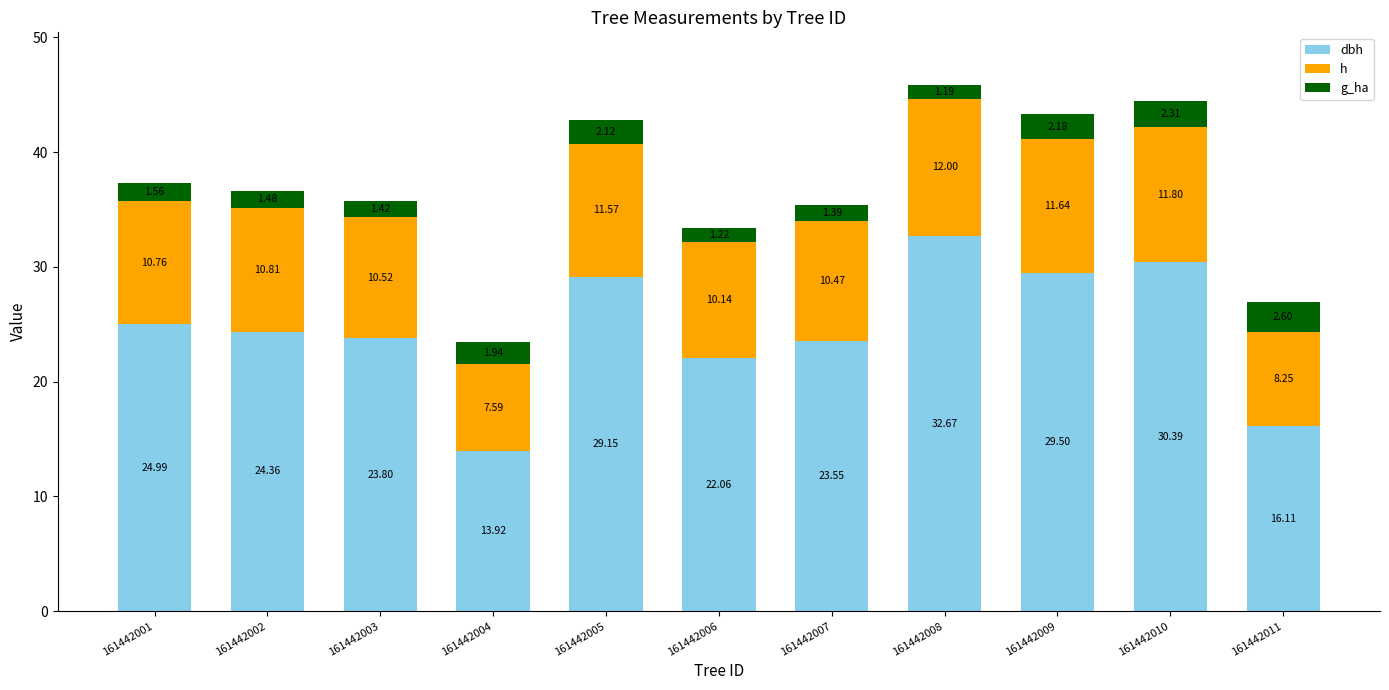

At which category is the sum across all series the highest?

161442008